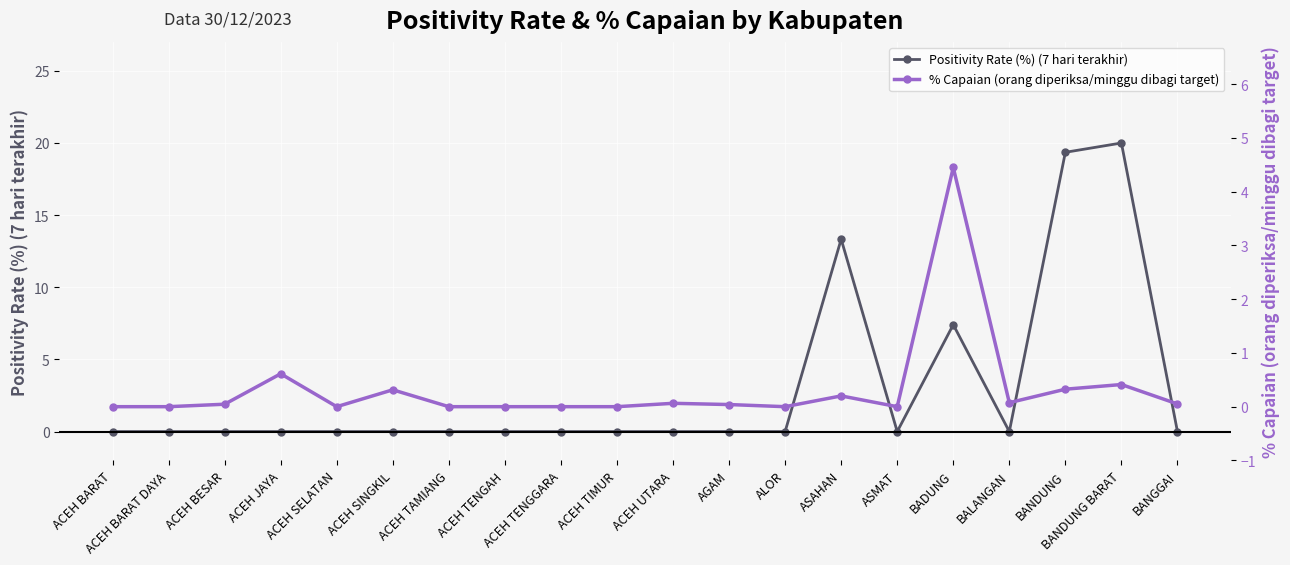

Does the chart display data point markers on the line(s)?

Yes